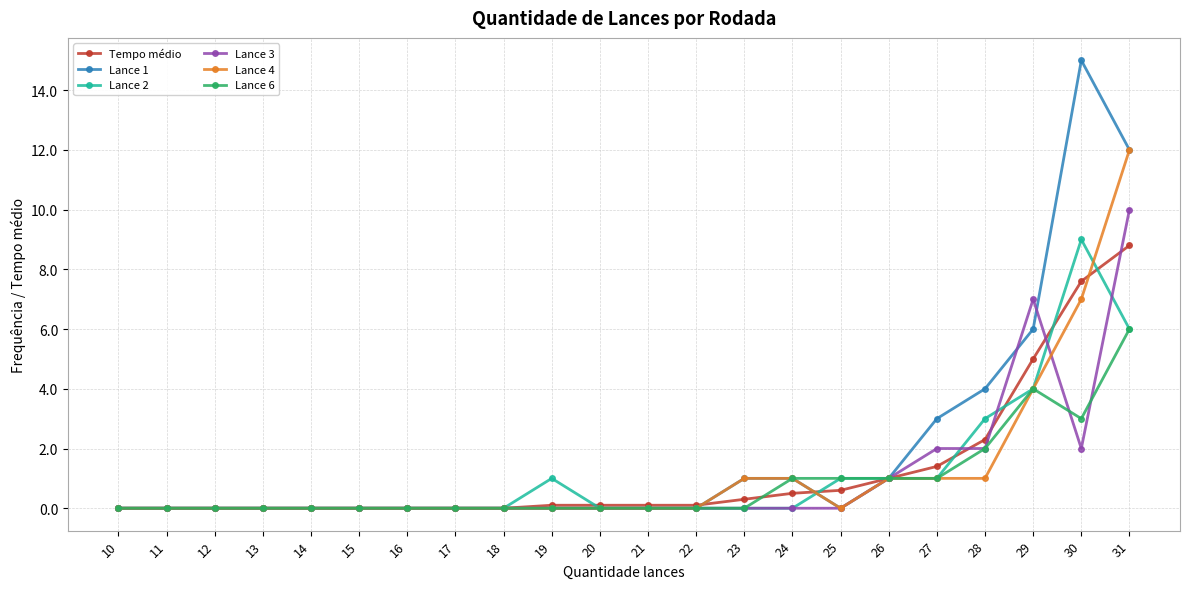

Which series ends up on top after the final intersection of Lance 3 and Lance 4?

Lance 4